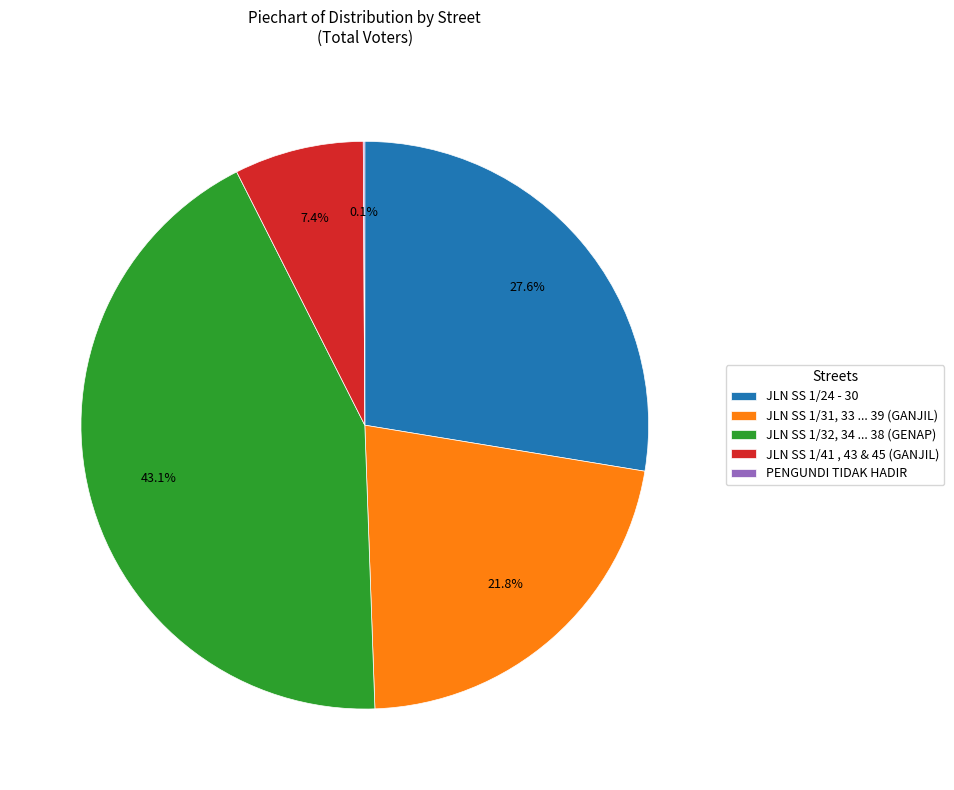

Between JLN SS 1/31, 33 ... 39 (GANJIL) and JLN SS 1/41 , 43 & 45 (GANJIL), which is larger?

JLN SS 1/31, 33 ... 39 (GANJIL)